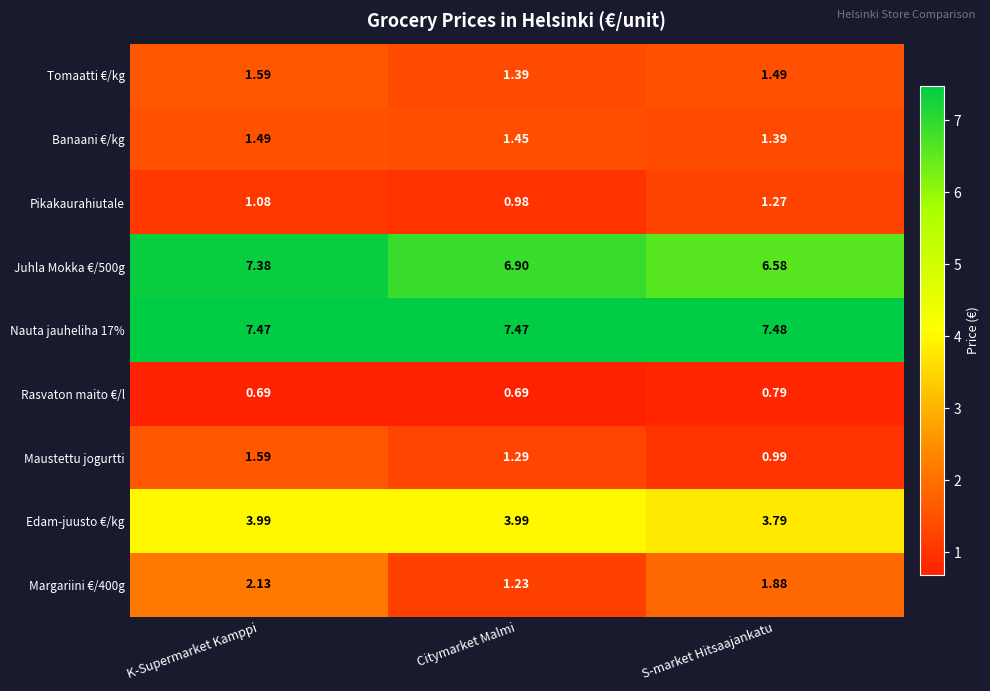

How many categories are shown in the chart?

3